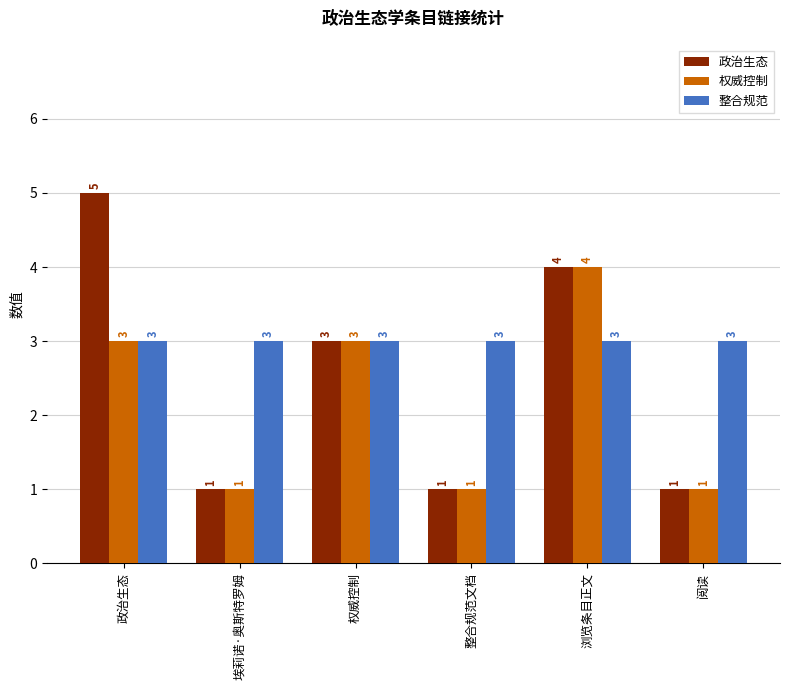

Between 政治生态 and 权威控制, which series saw the biggest shift?

政治生态